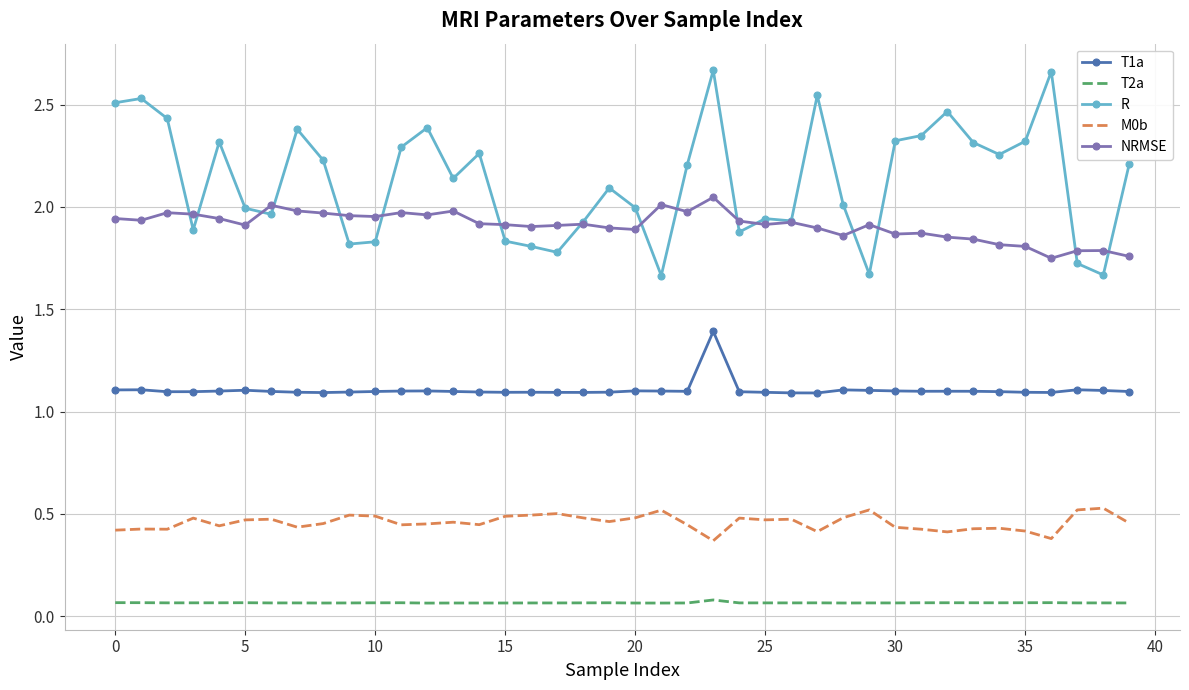

Which series has the largest total across all categories?

R